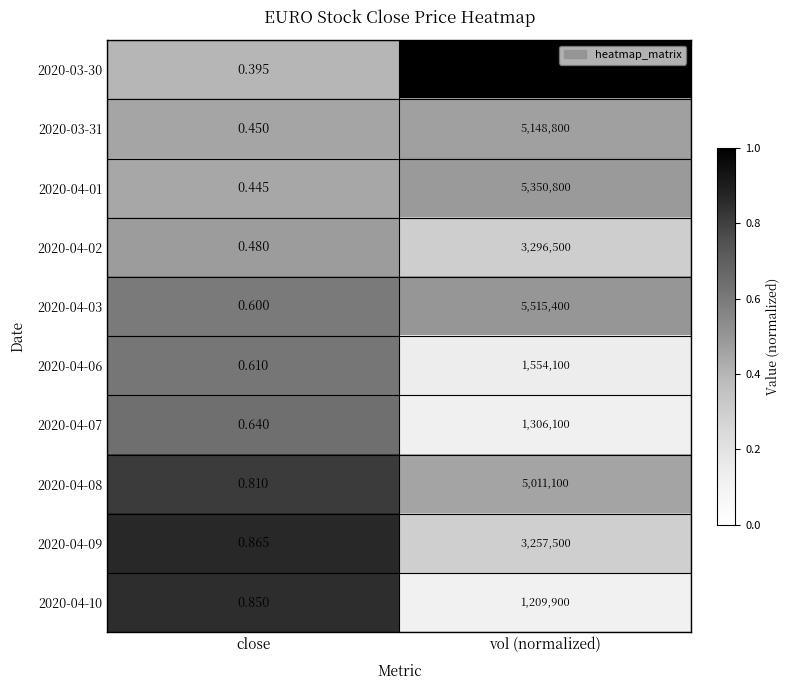

Between close and vol (normalized), which series saw the biggest shift?

2020-03-30